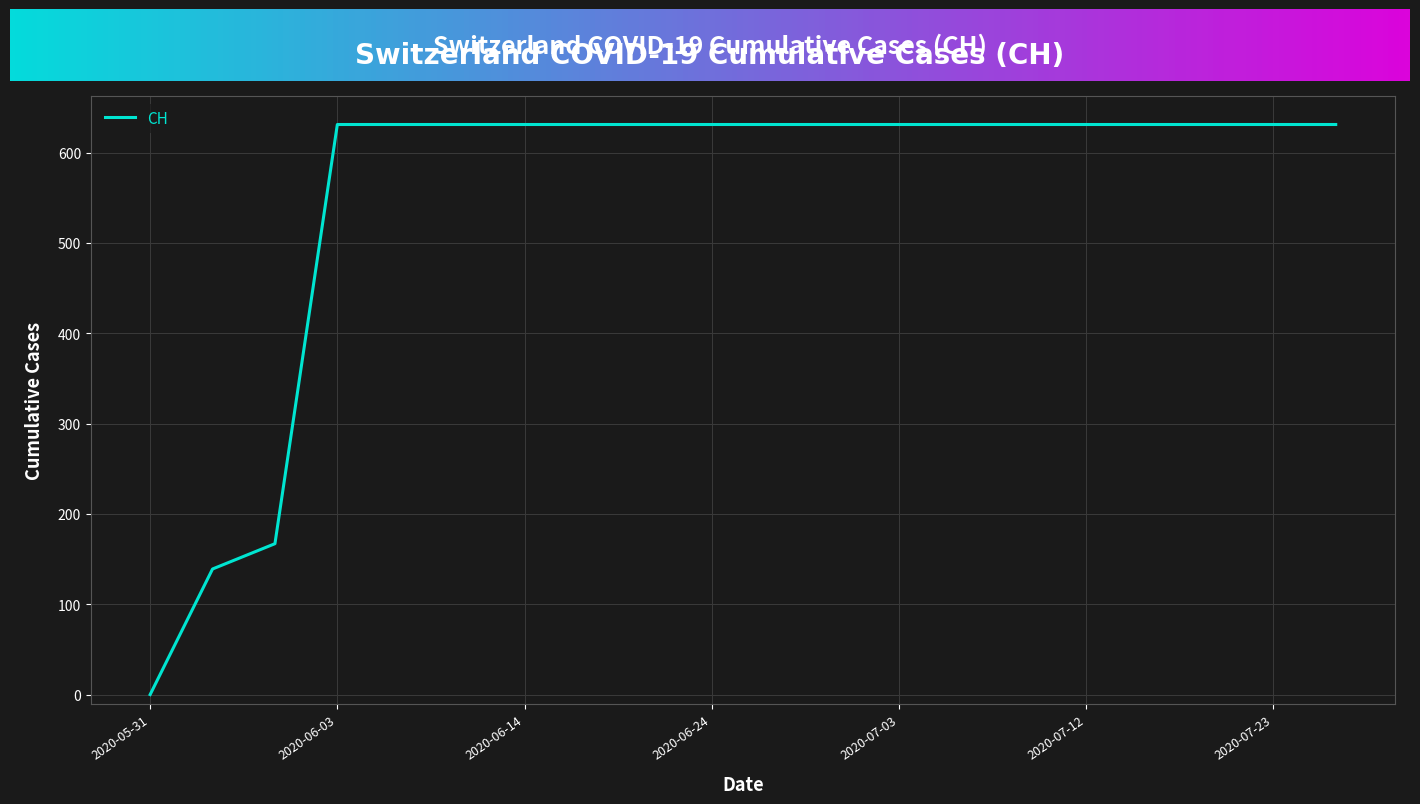

What is the maximum value shown in the chart?

631